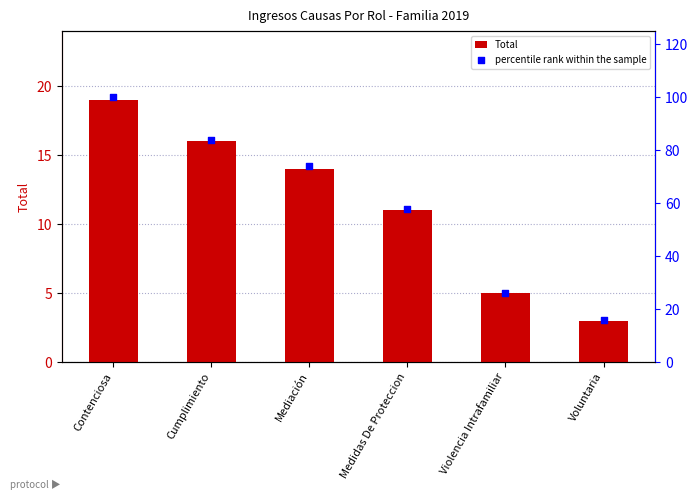

What is the total value across all series at Contenciosa?

119